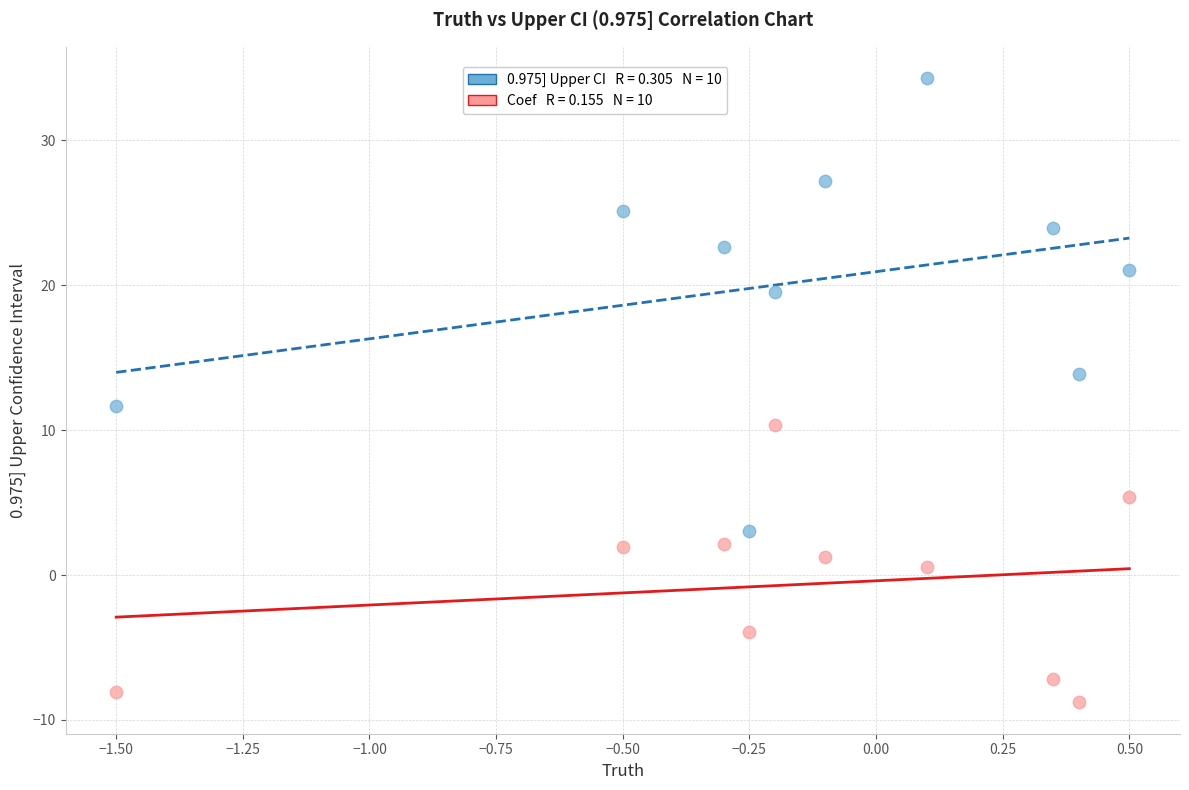

Across all data points, what is the range of Y values (max minus min)?

43.1